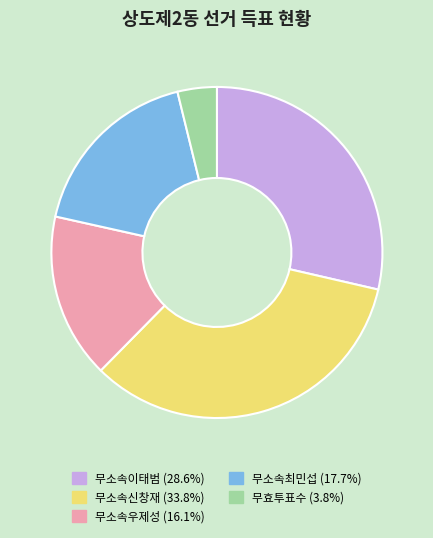

Do 무소속신창재 (33.8%) and 무소속이태범 (28.6%) together represent more than half of the pie?

Yes